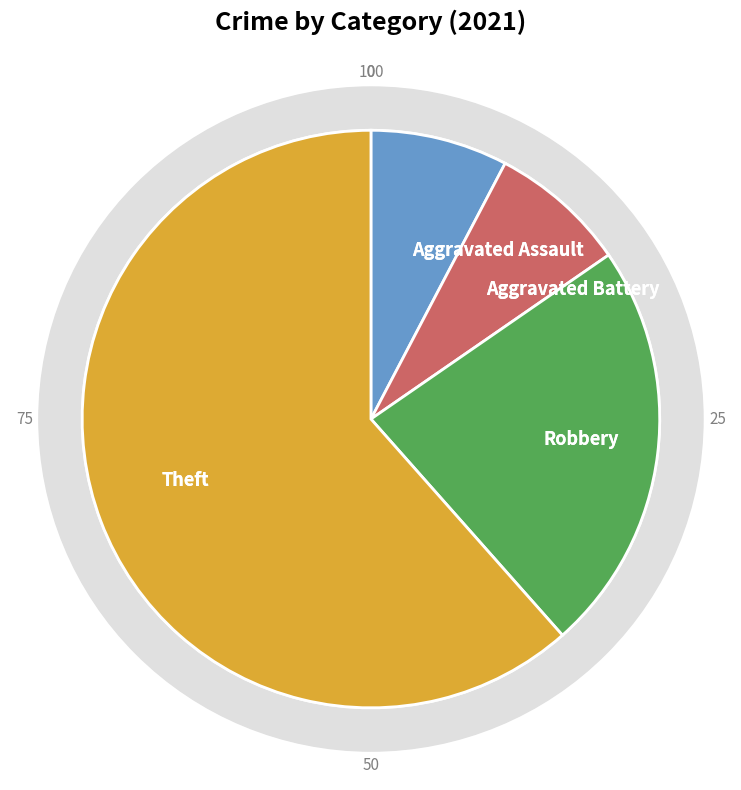

Is it true that Aggravated Battery is 8% of the pie?

True